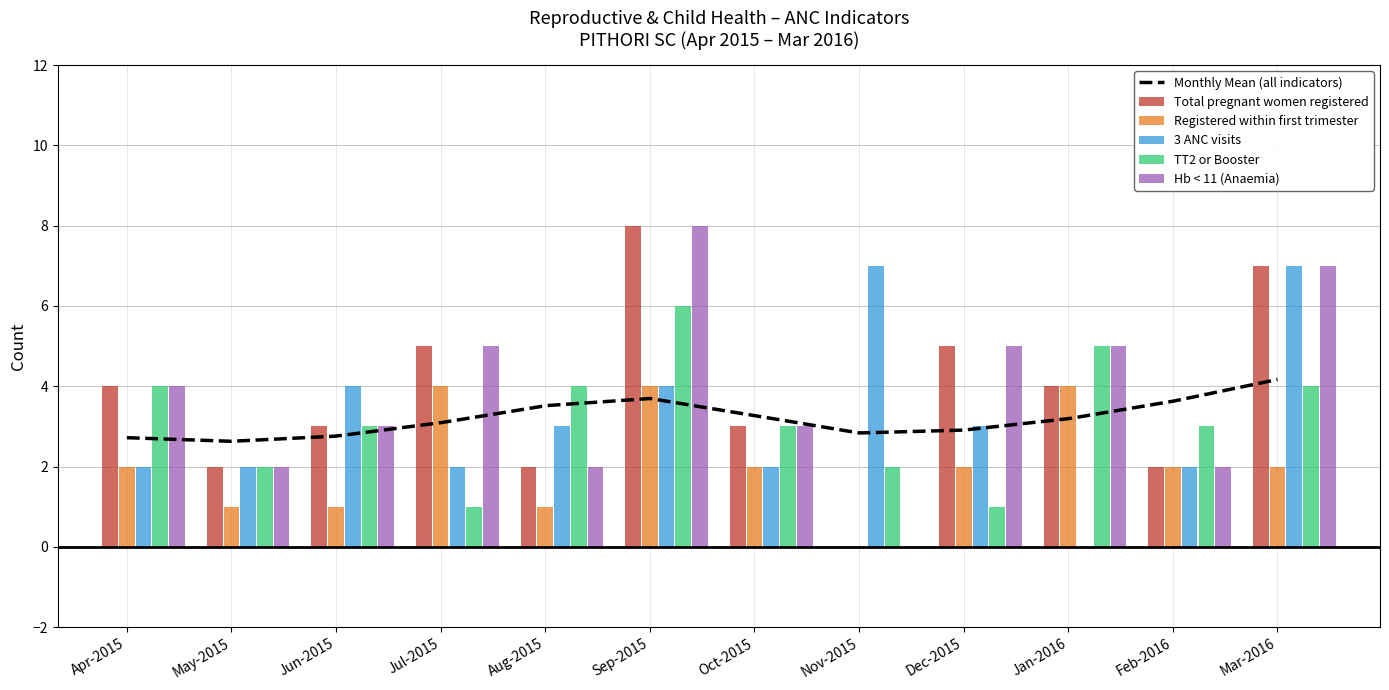

Reading left to right, transcribe all the data shown in this chart.

Total pregnant women registered: 4	2	3	5	2	8	3	0	5	4	2	7
Registered within first trimester: 2	1	1	4	1	4	2	0	2	4	2	2
3 ANC visits: 2	2	4	2	3	4	2	7	3	0	2	7
TT2 or Booster: 4	2	3	1	4	6	3	2	1	5	3	4
Hb < 11 (Anaemia): 4	2	3	5	2	8	3	0	5	5	2	7